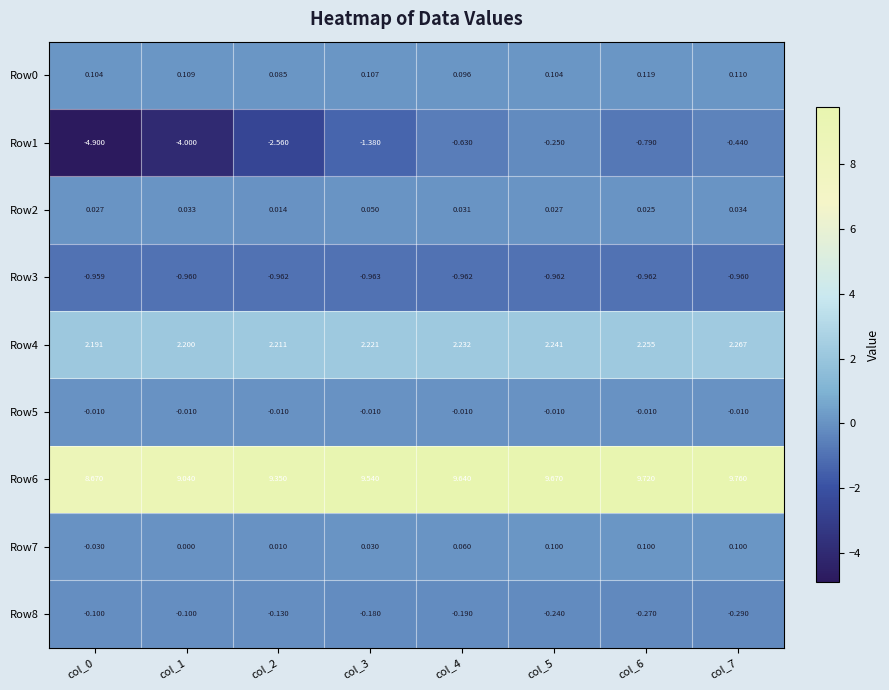

Is the value of Row3 at col_7 greater than the value of Row8 at col_0?

No